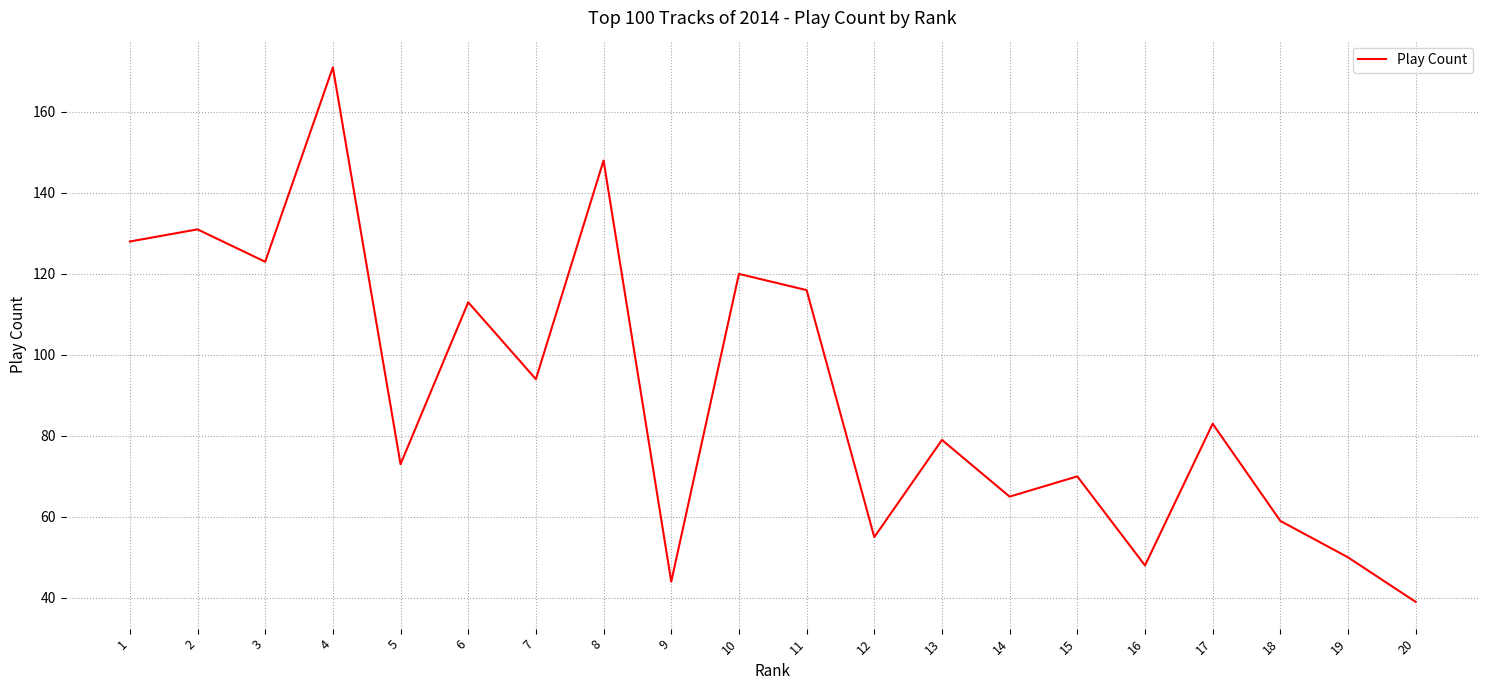

What is the sum of the values at 13 and 18?

138